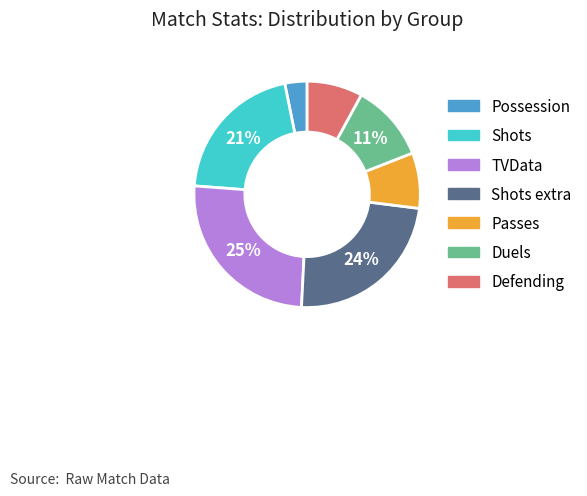

Does any single category account for the majority?

No